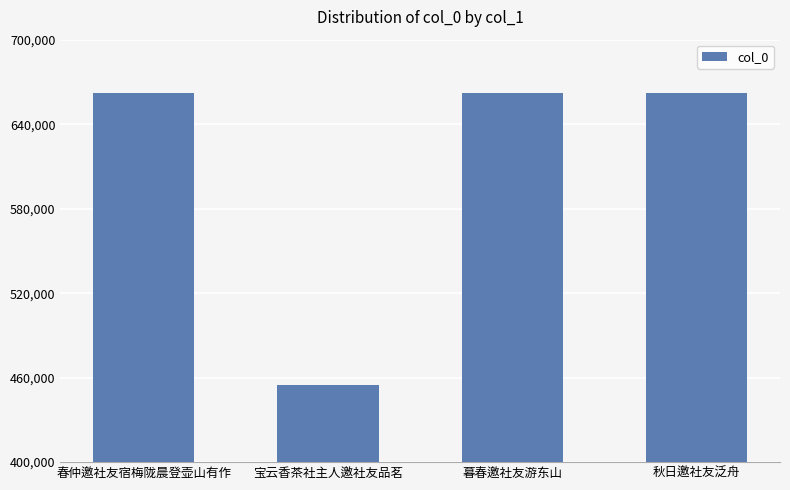

How many distinct data groups are displayed?

1